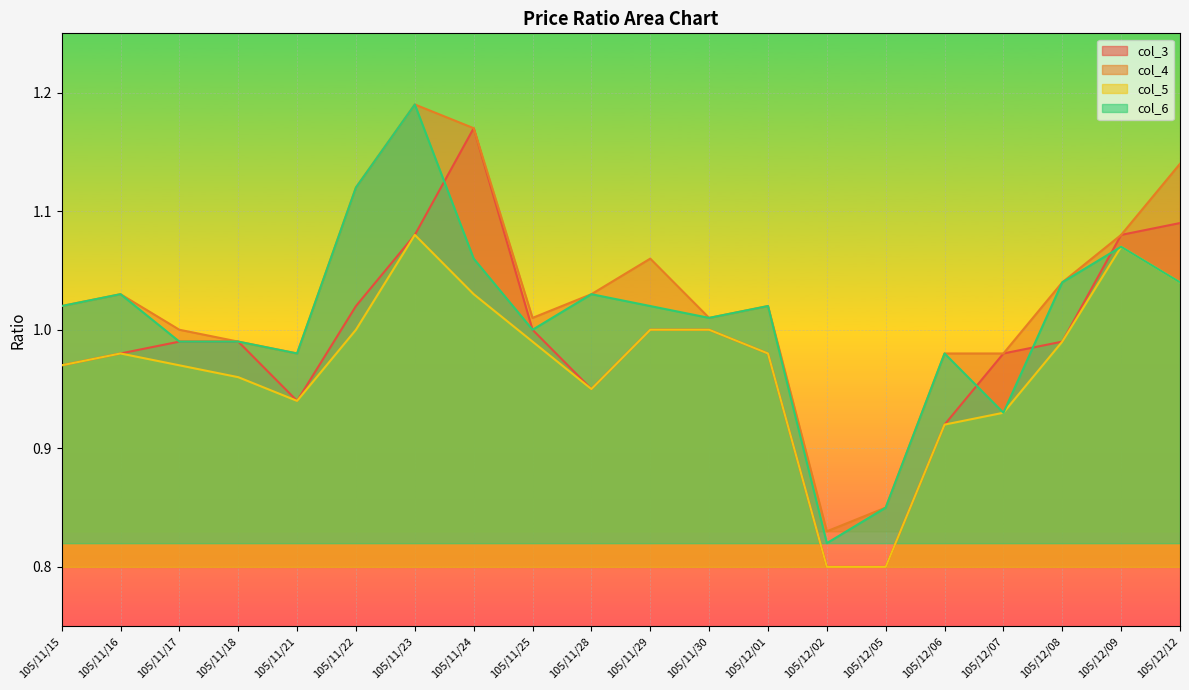

At which label does col_4 reach its peak?

105/11/23